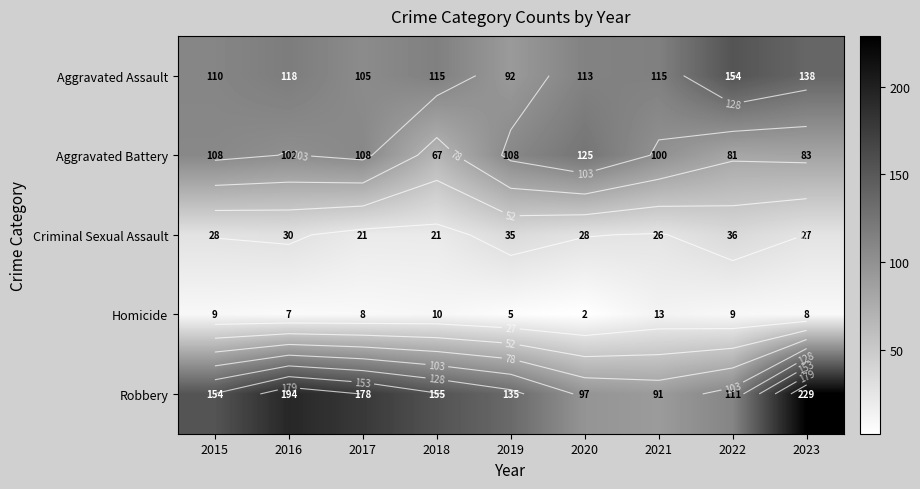

How many data points in Criminal Sexual Assault are less than 28?

4